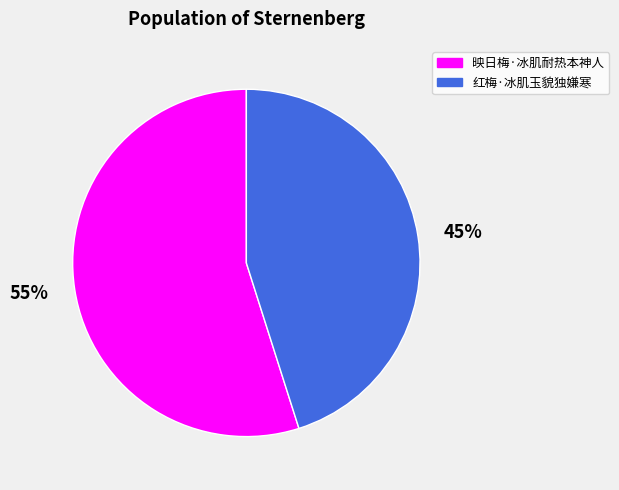

To the nearest percent, what is the average slice percentage?

50%